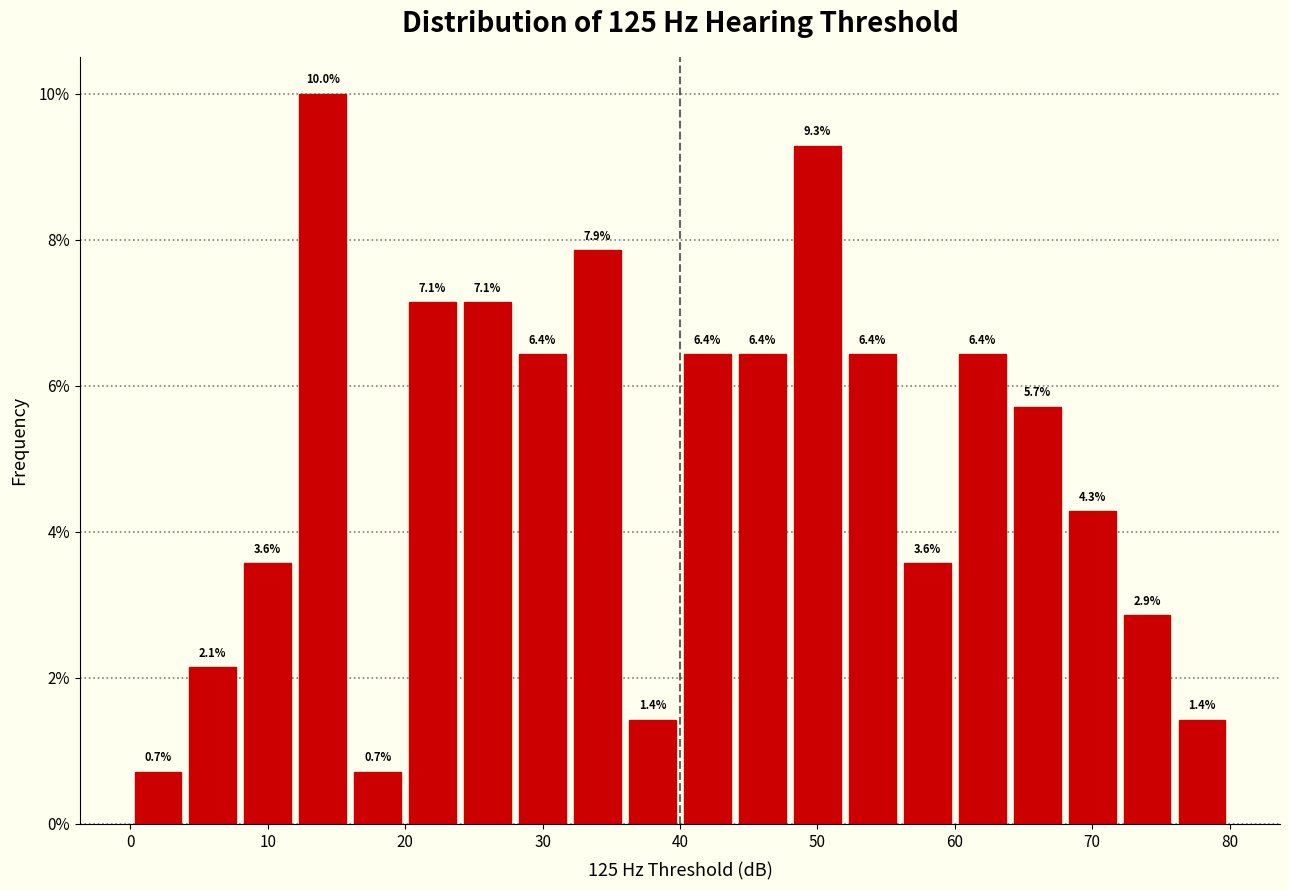

What is the height of the bar covering 60 to 64 on the x-axis?

6.4